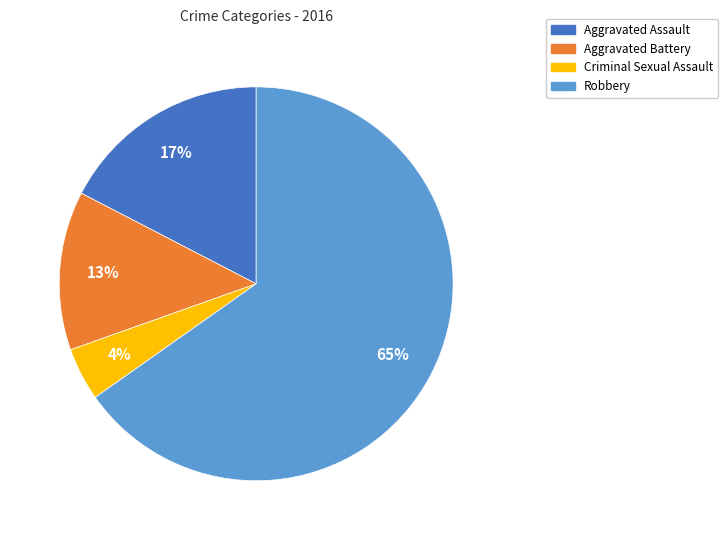

To the nearest percent, what is the difference between the Aggravated Battery and Criminal Sexual Assault slice percentages?

9%